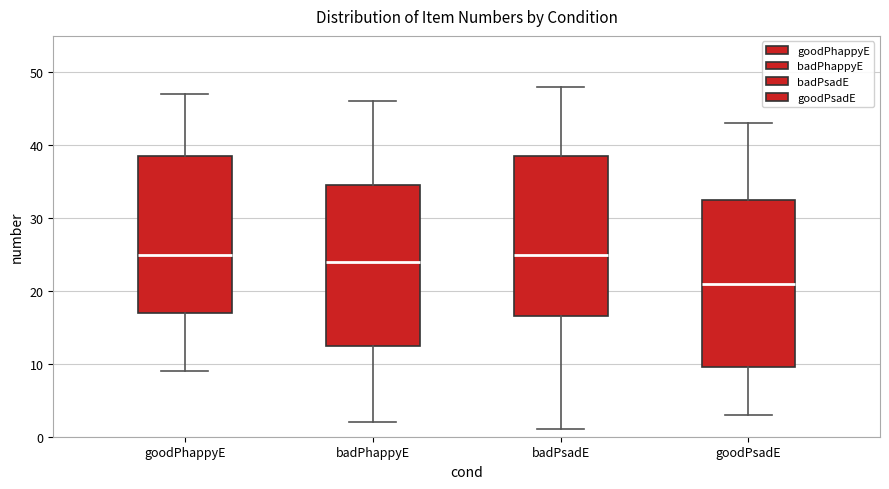

Where does the upper whisker of the box for goodPhappyE end on the y-axis? The values are not printed on the chart, so give them approximately, as read against the axis.

47